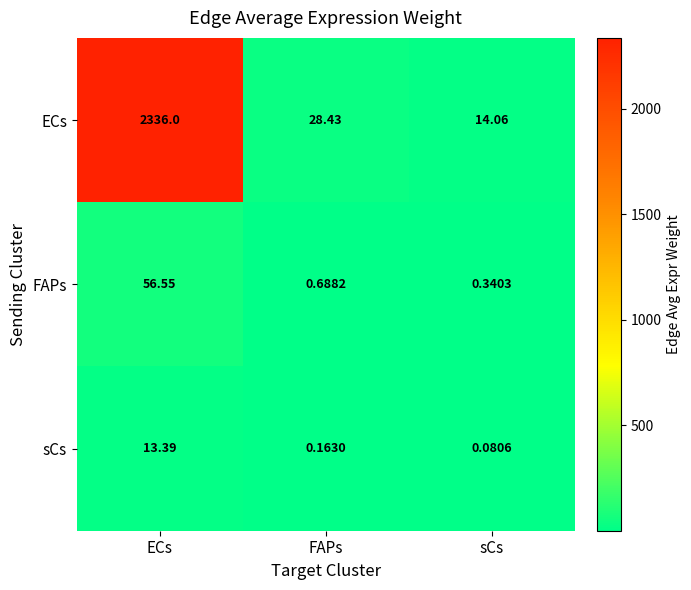

Which series has the largest range (max minus min)?

ECs